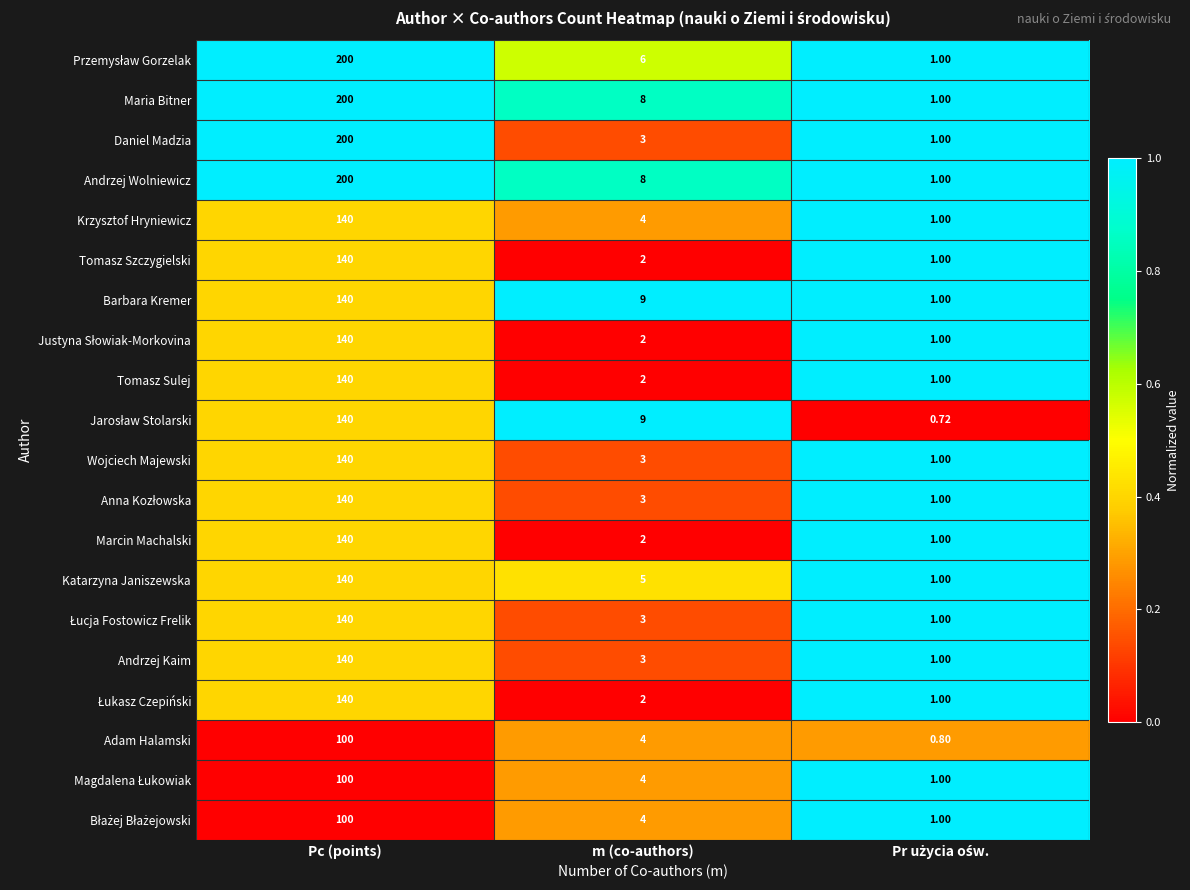

At which label is Adam Halamski closest to 50?

m (co-authors)